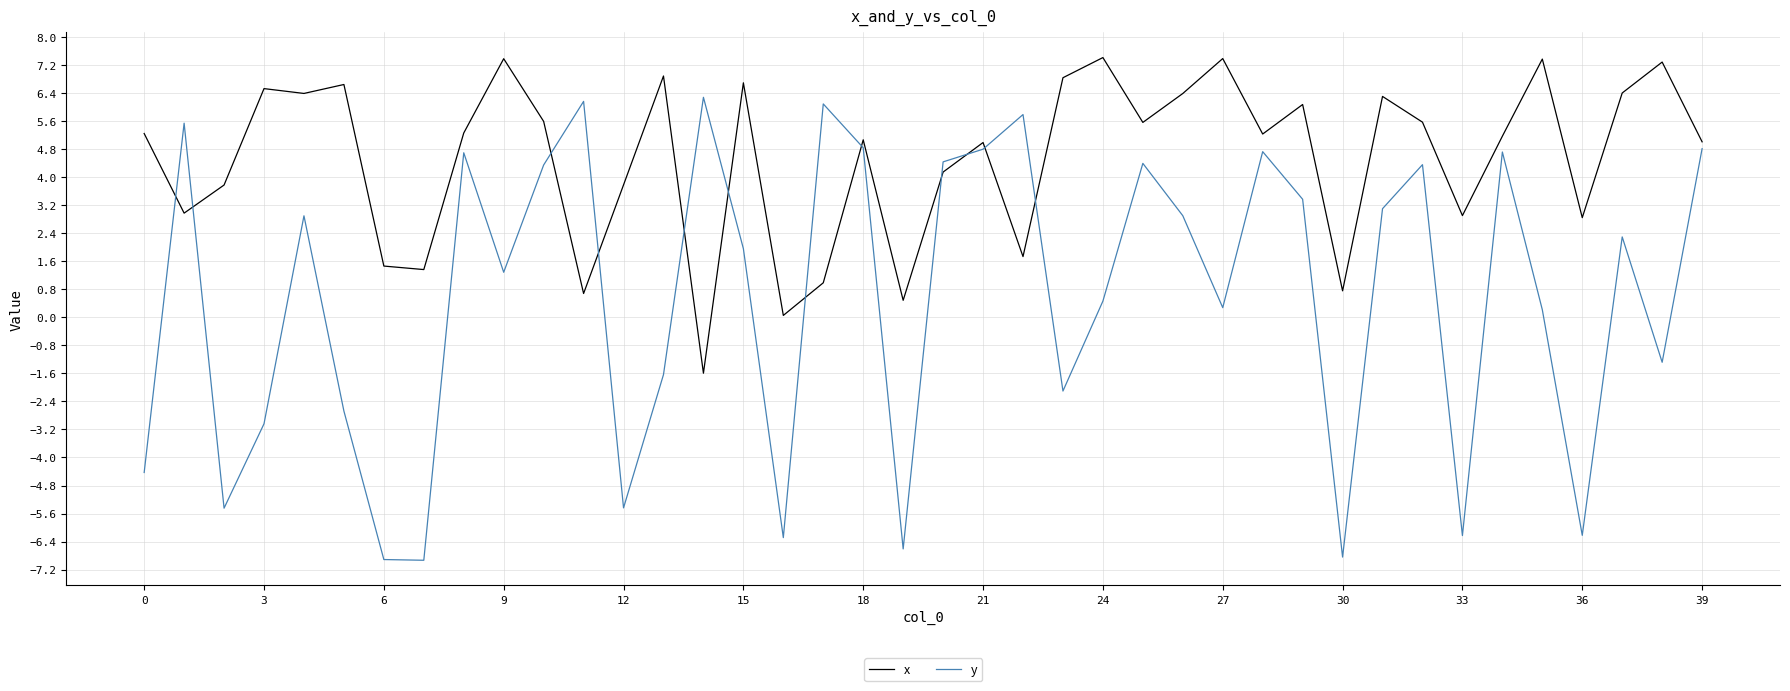

Rank the series by their average value, from highest to lowest.

x, y